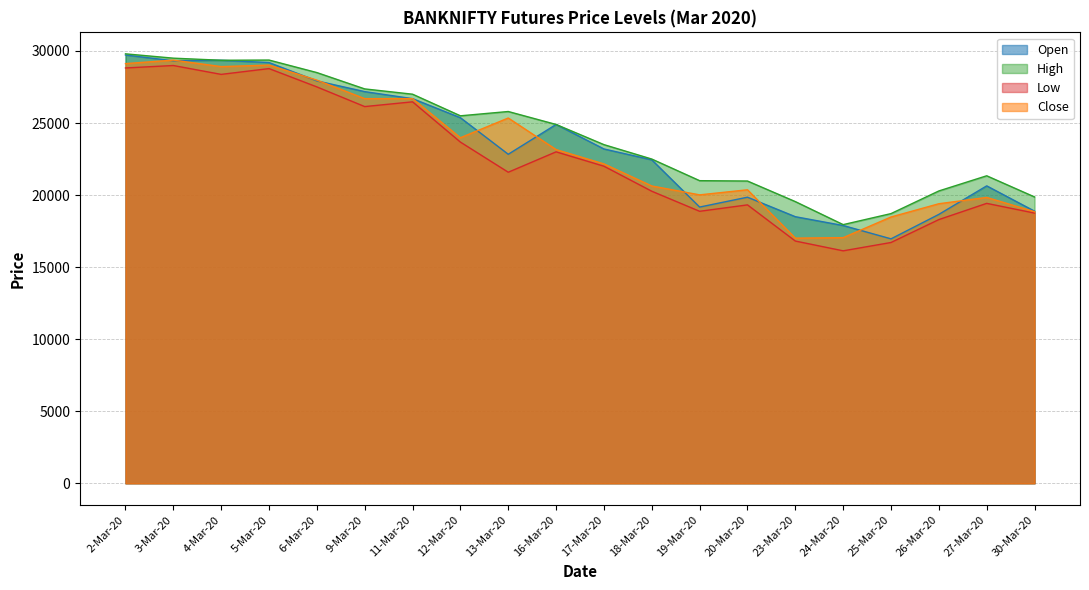

Read the High value at 27-Mar-20.

21339.0